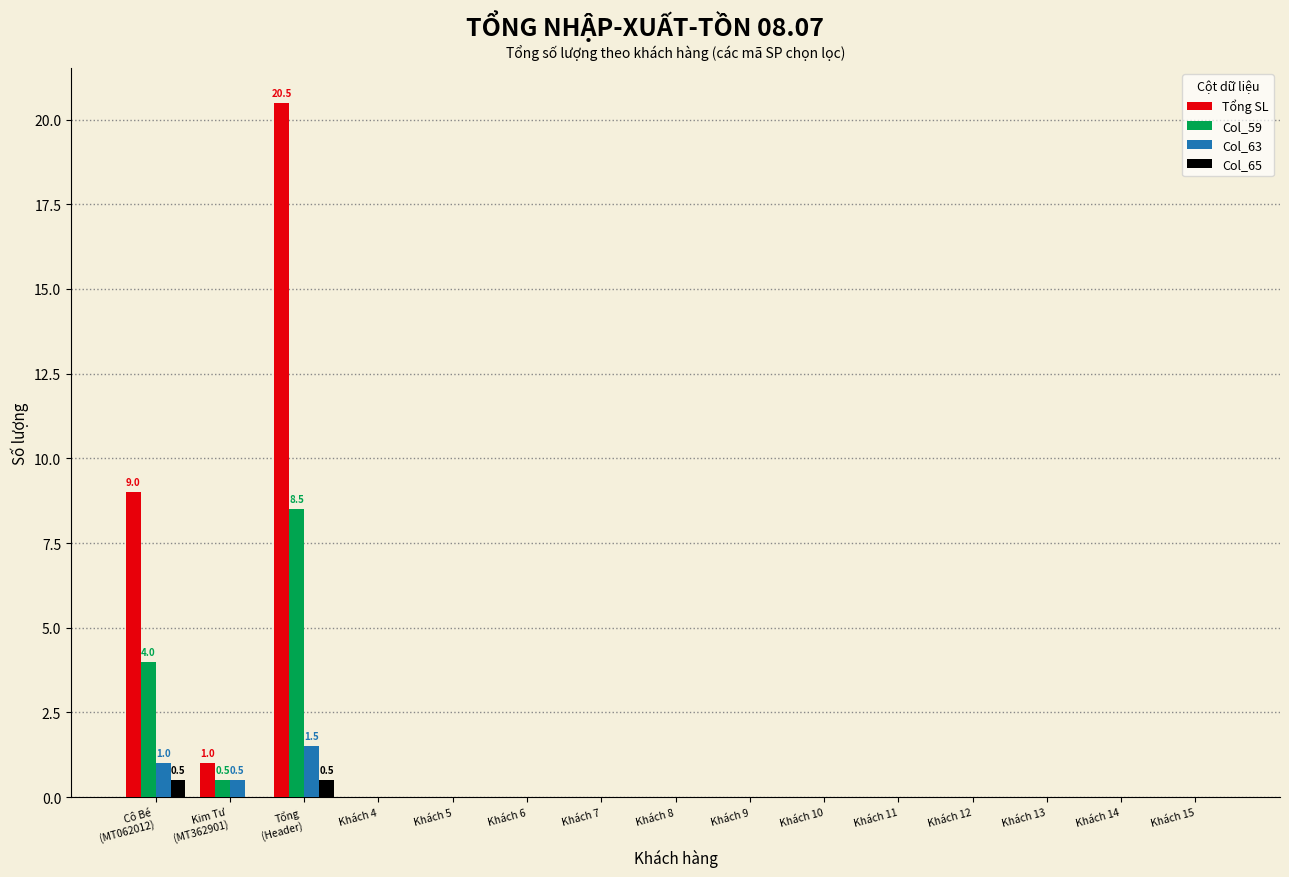

Where is Col_59 nearest to the value 4?

Cô Bé
(MT062012)